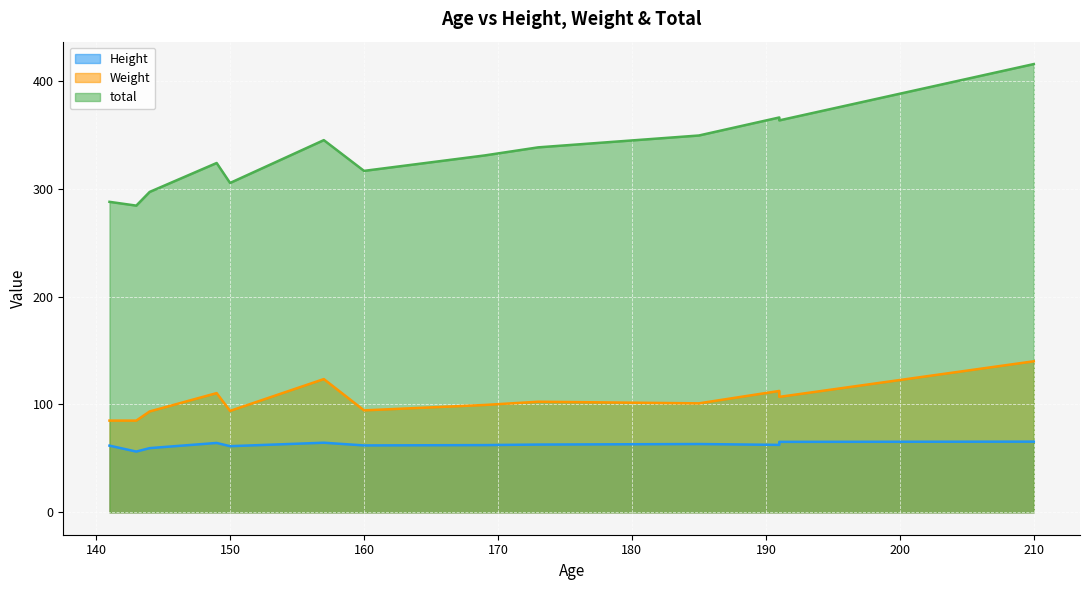

Reading right to left, list all the values displayed in this chart.

Height: 144=59.5	150=61.3	173=62.8	169=62.3	149=64.3	210=65.5	185=63.3	141=61.8	191=65.3	157=64.5	160=62.0	191=62.5	143=56.3
Weight: 144=93.5	150=94.0	173=102.5	169=99.5	149=110.5	210=140.0	185=101.0	141=85.0	191=107.0	157=123.5	160=94.5	191=112.5	143=85.0
total: 144=297.0	150=305.3	173=338.3	169=330.8	149=323.8	210=415.5	185=349.3	141=287.8	191=363.3	157=345.0	160=316.5	191=366.0	143=284.3